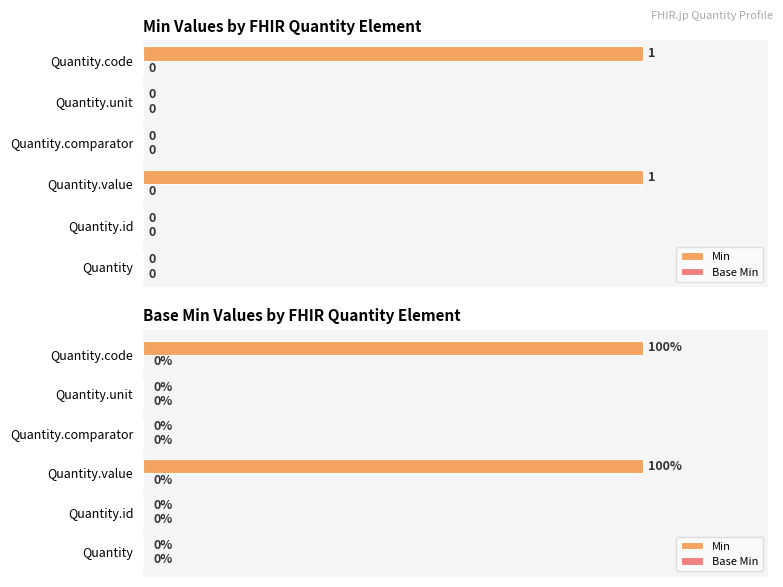

Is it true that Min equals 0.0 at Quantity?

True